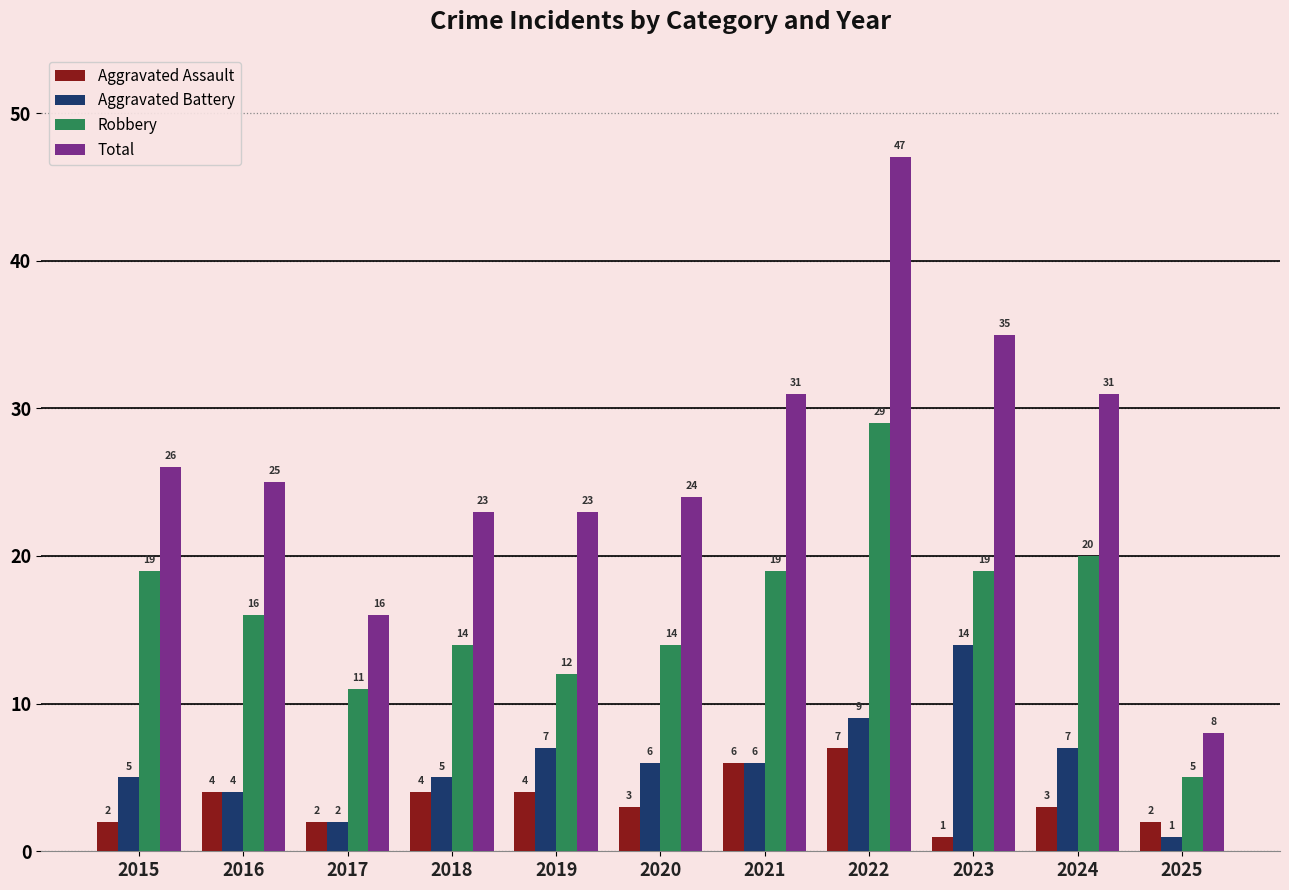

Is the value of Aggravated Assault at 2019 greater than the value of Robbery at 2020?

No